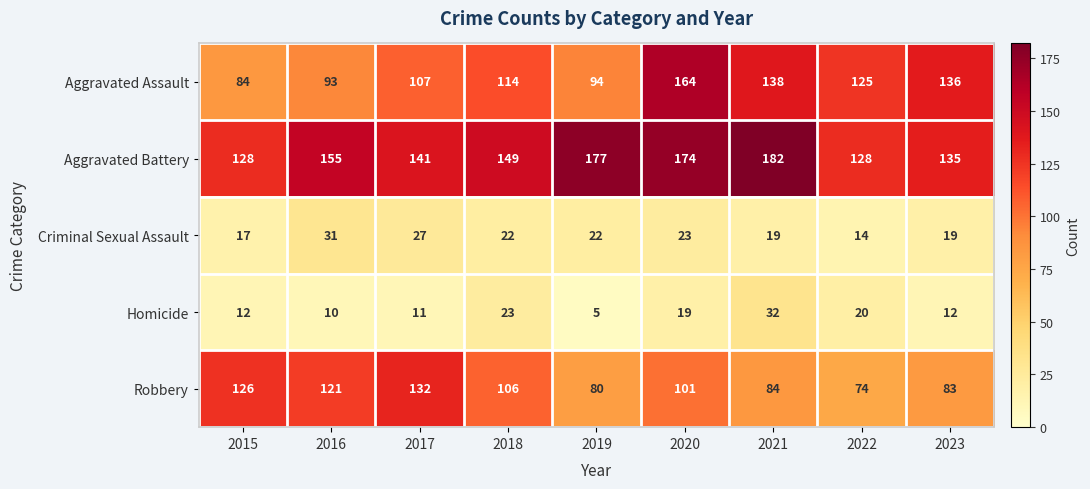

List the series in order of their peak value, lowest first.

Criminal Sexual Assault, Homicide, Robbery, Aggravated Assault, Aggravated Battery